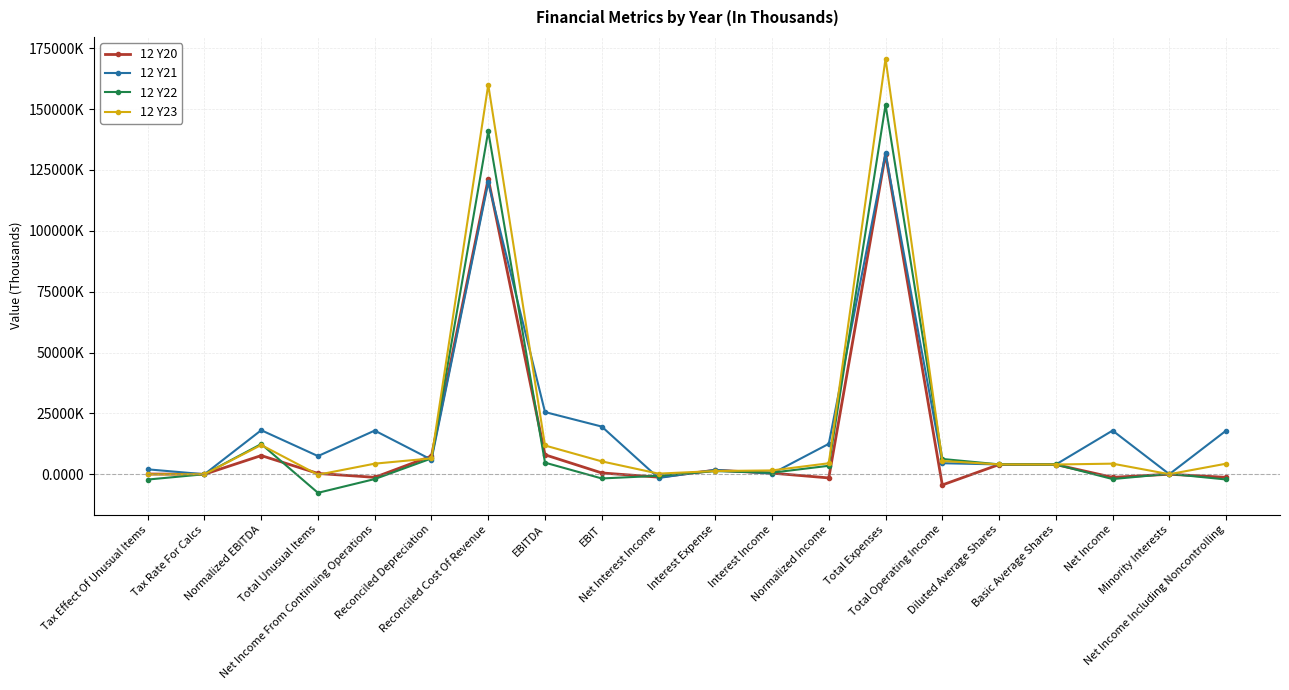

What are all the series names shown in the legend?

12 Y20, 12 Y21, 12 Y22, 12 Y23